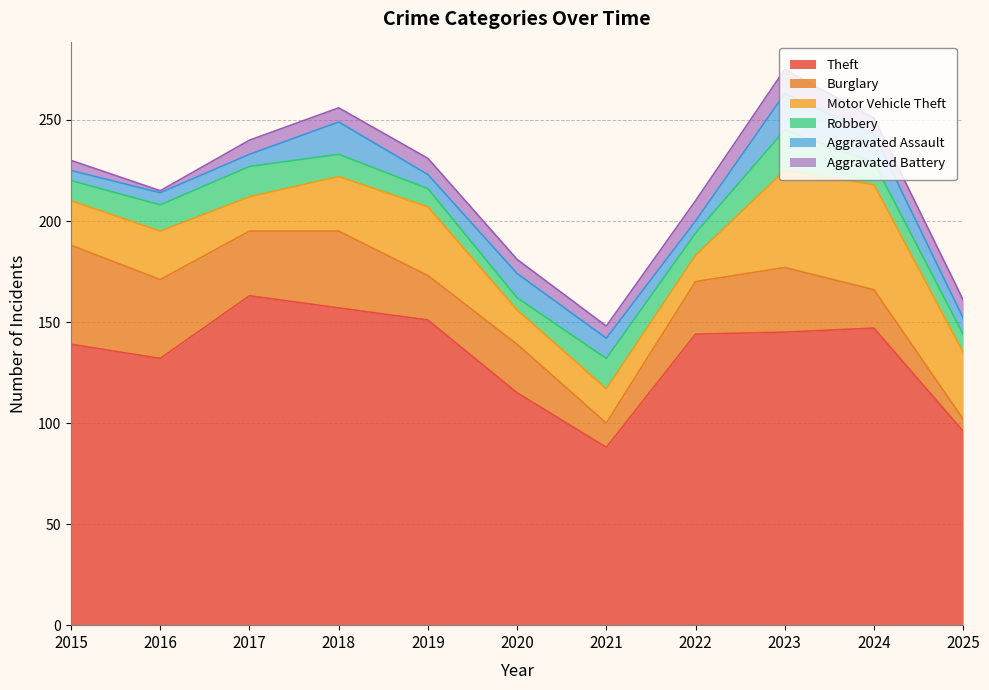

How many times do Aggravated Assault and Robbery cross each other?

6